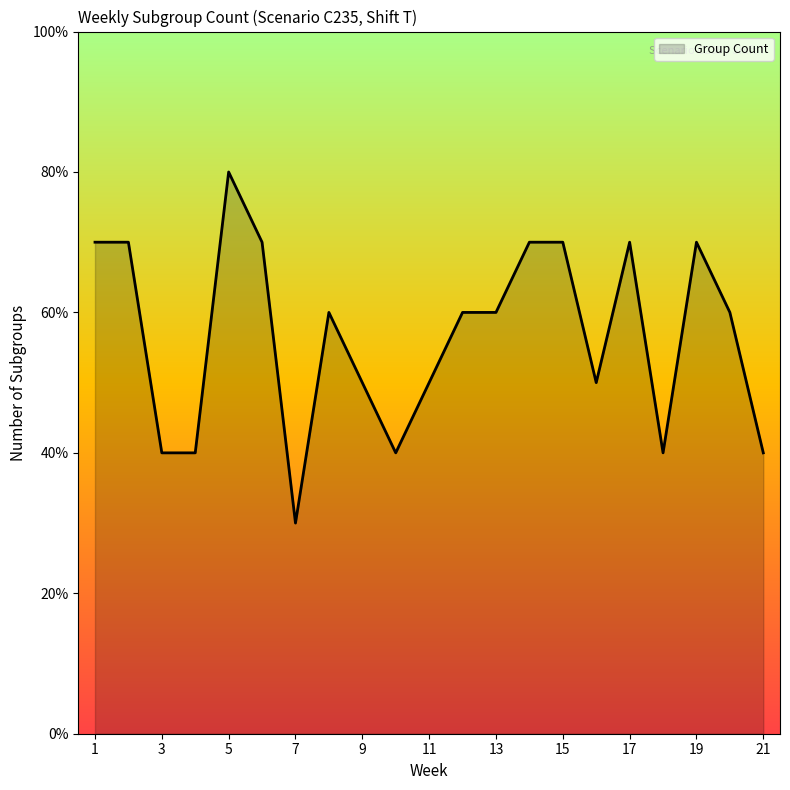

Does the chart display data point markers on the line(s)?

No